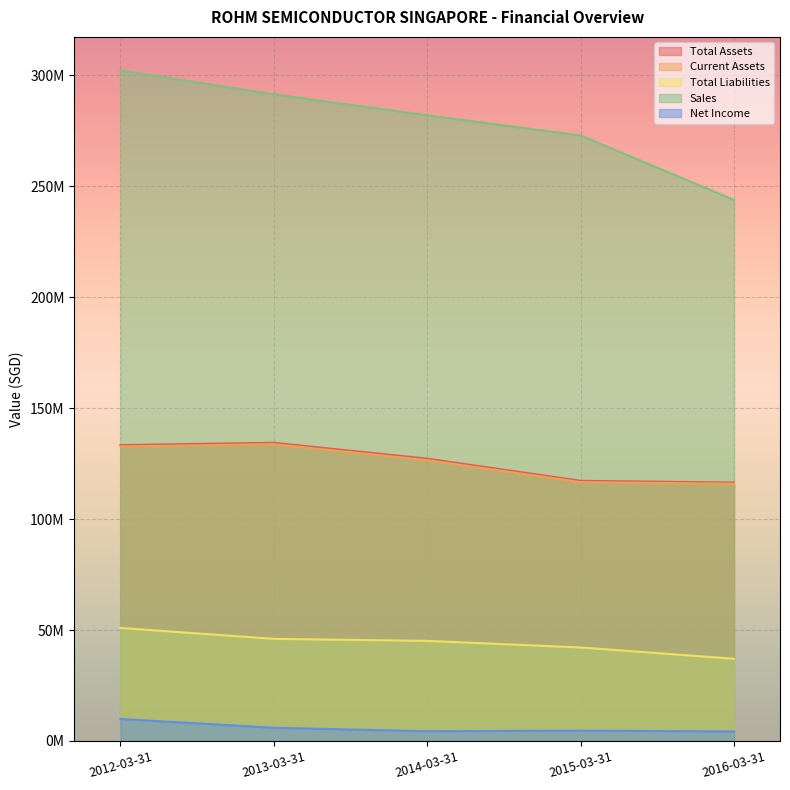

At 2014-03-31, list the series in order from smallest to largest.

Net Income, Total Liabilities, Current Assets, Total Assets, Sales